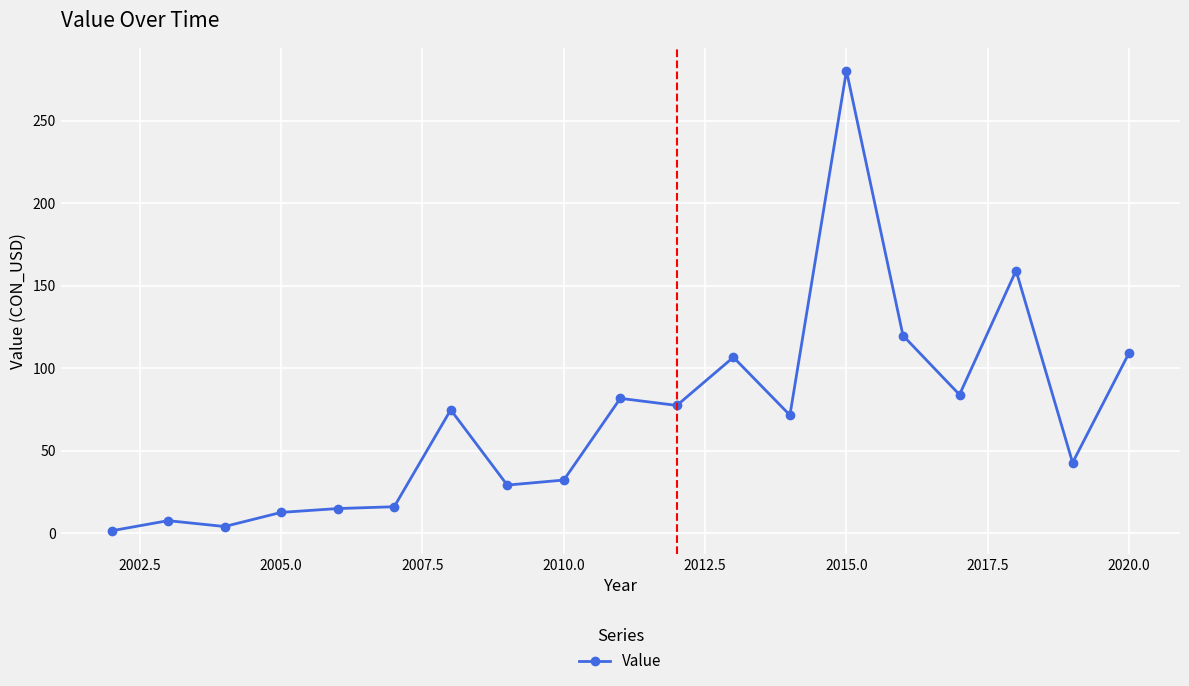

How many series are shown in this chart?

1